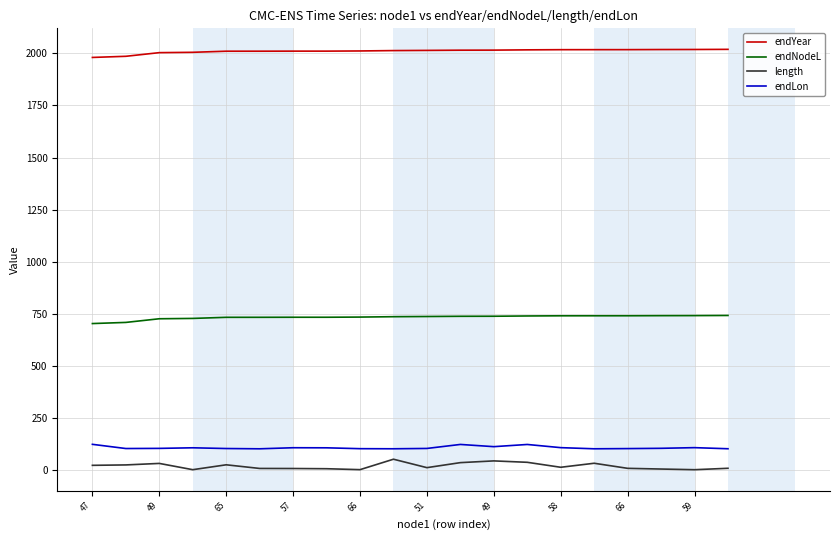

What is the lowest value of the endYear series?

1980.6